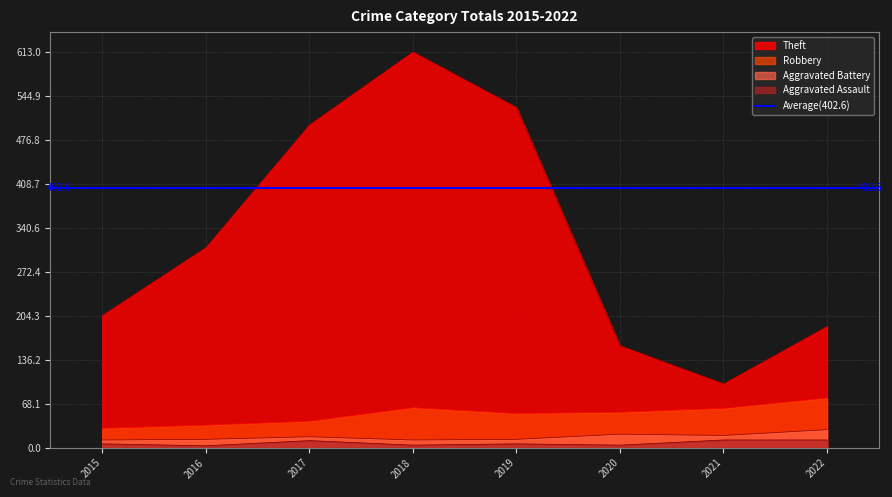

How many categories are shown in the chart?

8